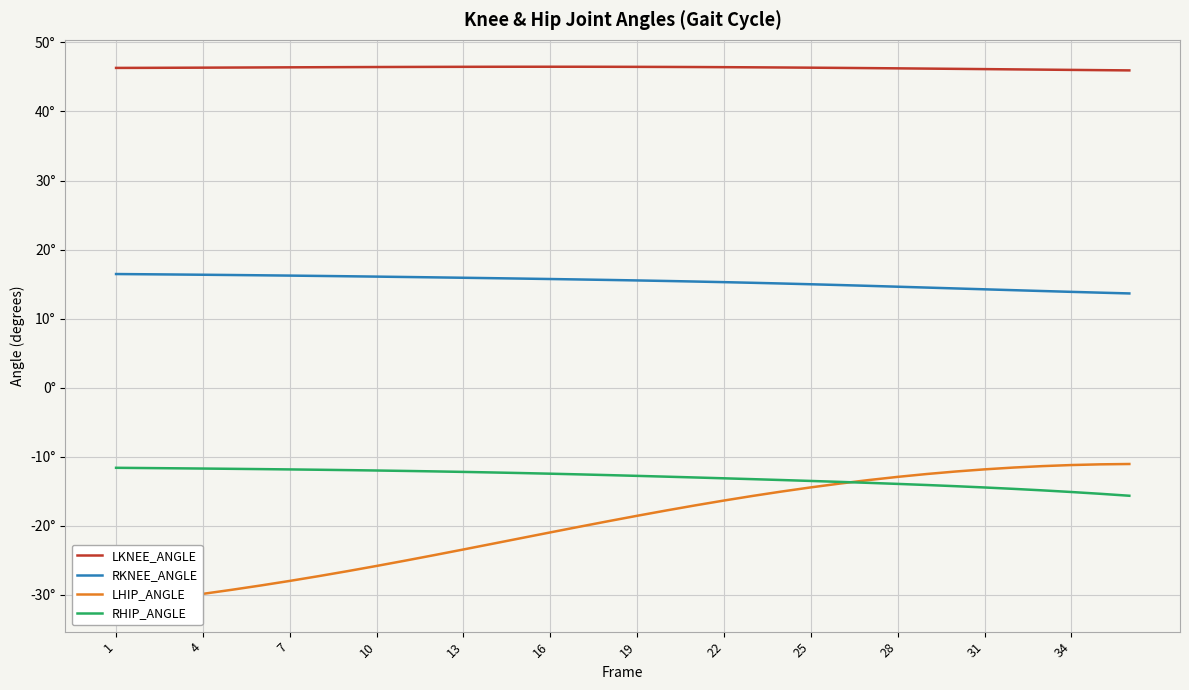

At how many categories does at least one series exceed -11?

36